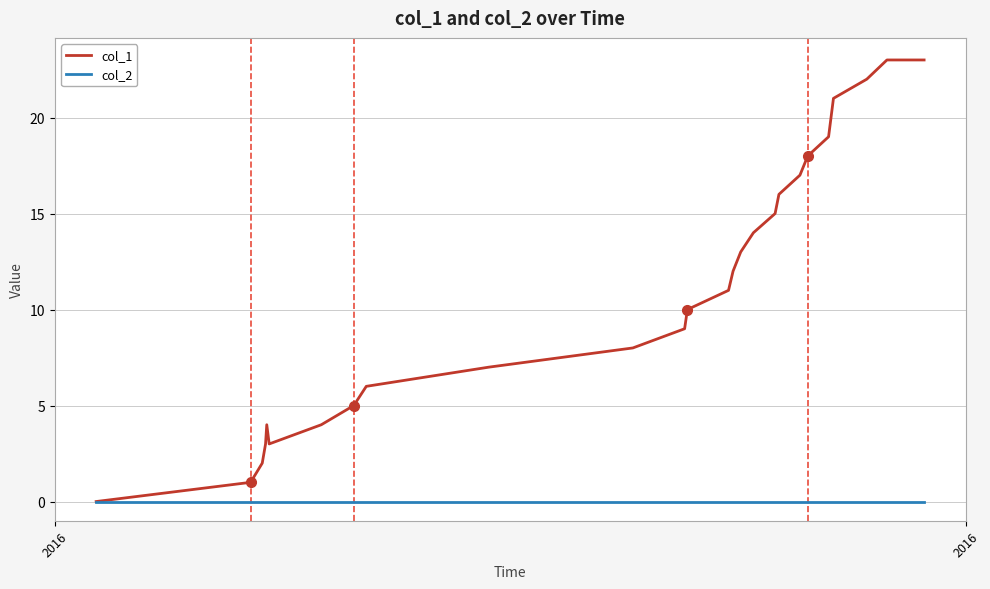

Which series has the widest spread of values?

col_1